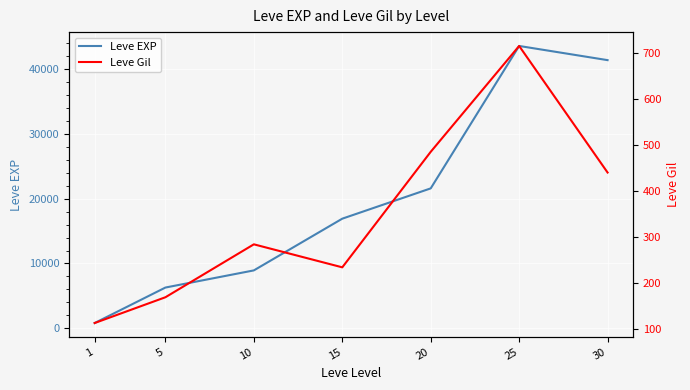

Rank the categories by Leve Gil value from highest to lowest.

25, 20, 30, 10, 15, 5, 1